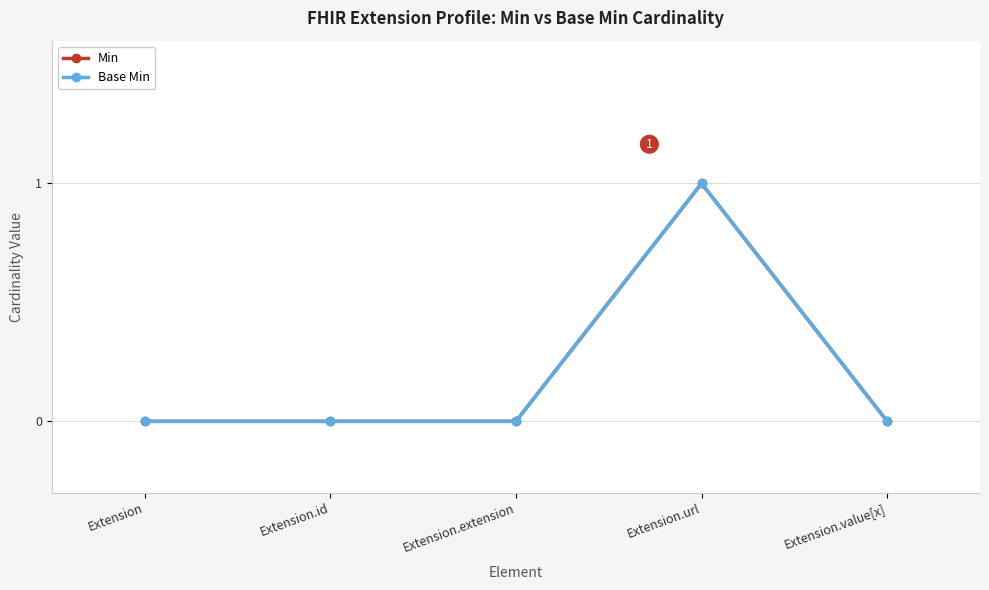

True or false: Min and Base Min intersect in this chart.

False